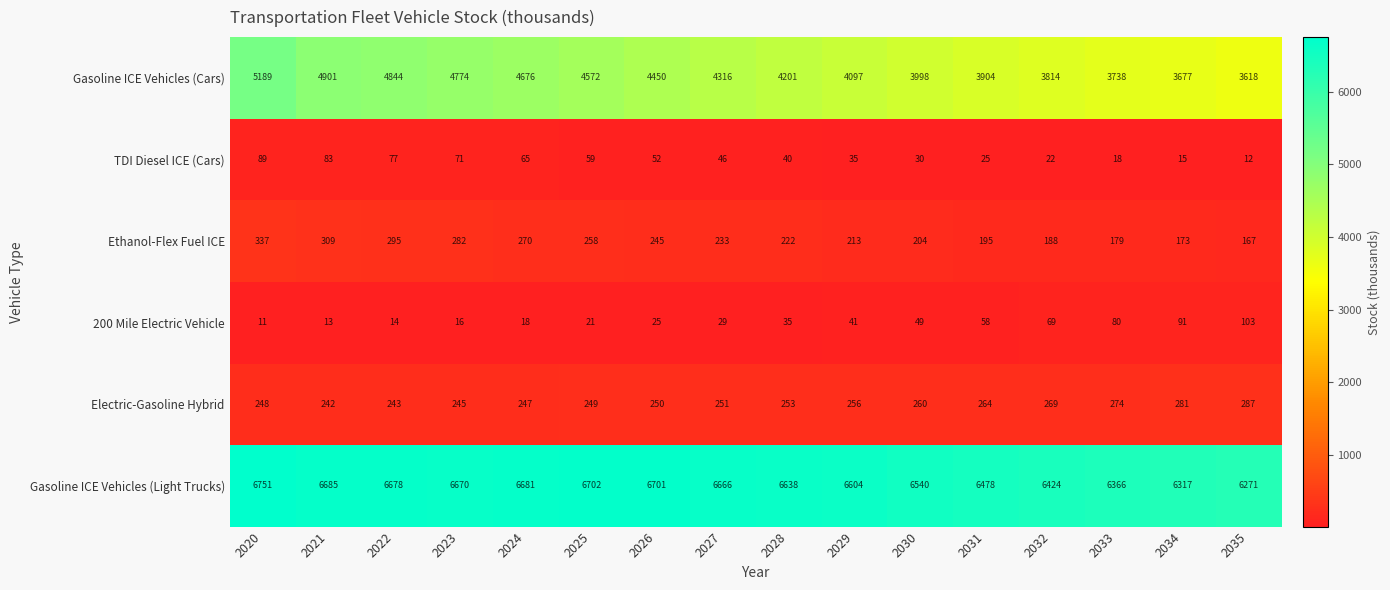

What is the sum of all Electric-Gasoline Hybrid values?

4119